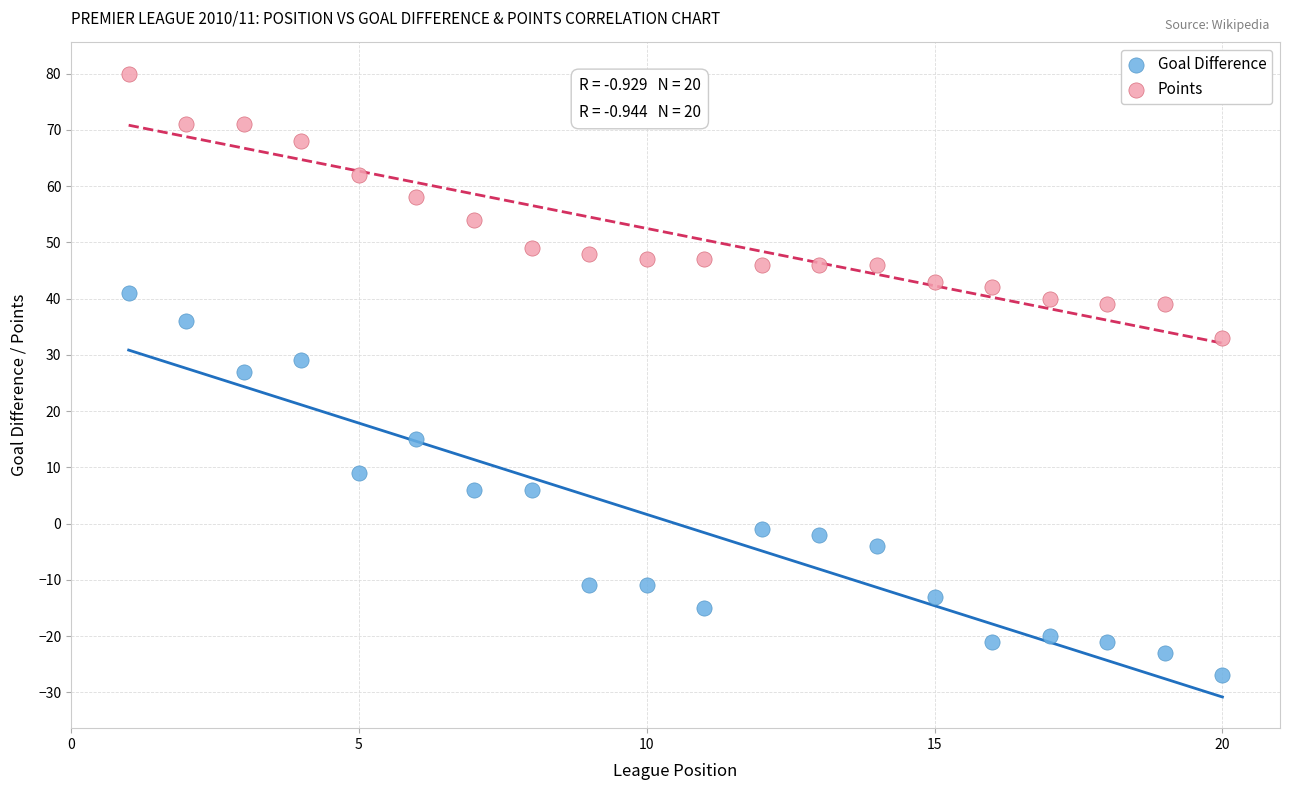

Which series has the largest Y range (max minus min)?

Goal Difference